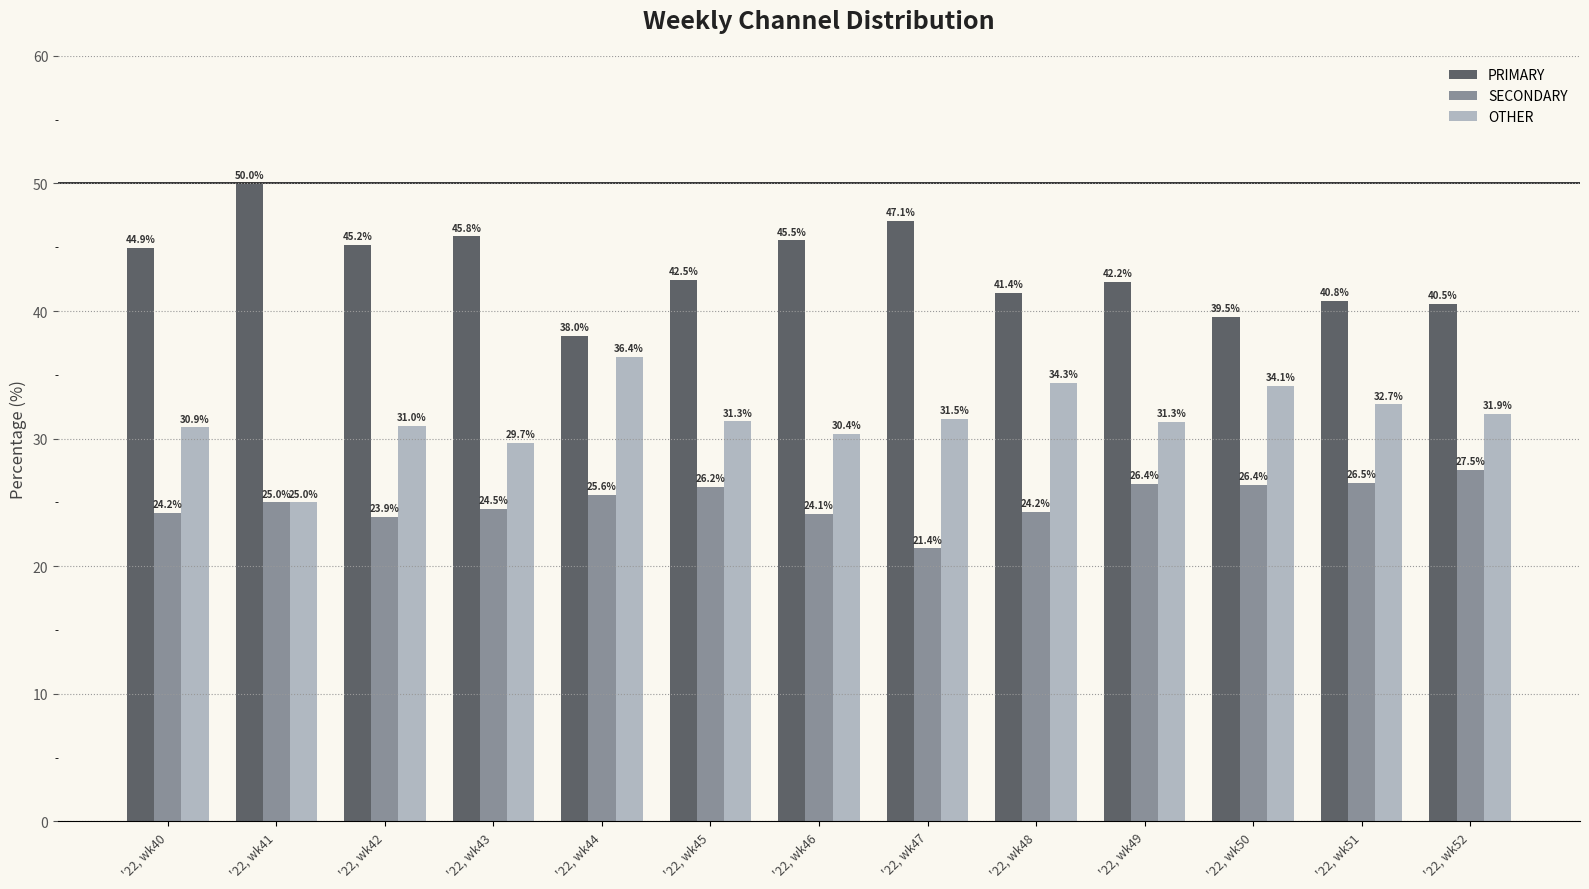

What are all the series names shown in the legend?

PRIMARY, SECONDARY, OTHER